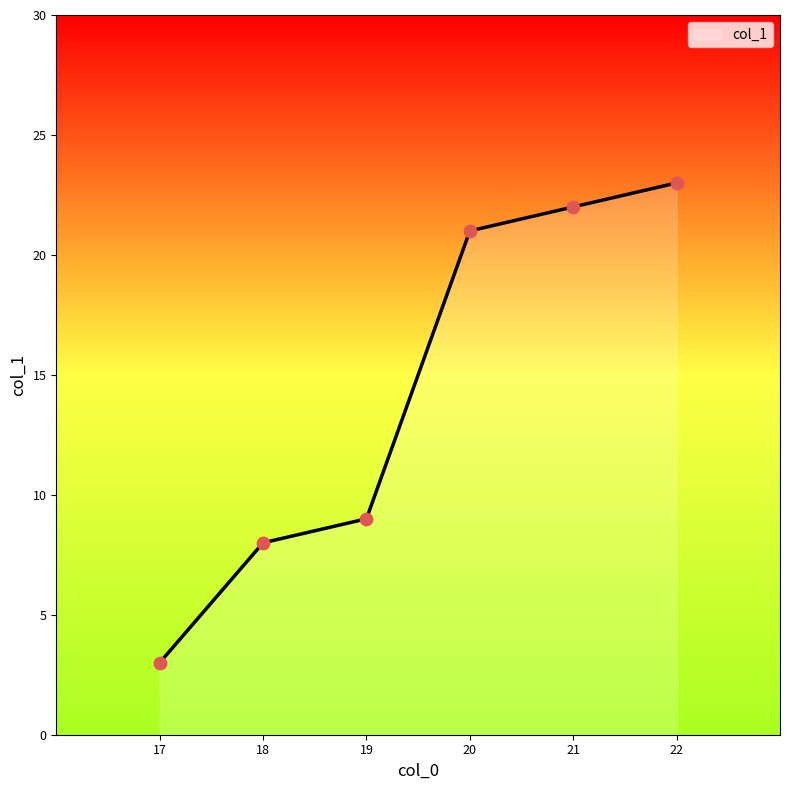

What is the ratio of the value at 20 to the value at 21?

1.0